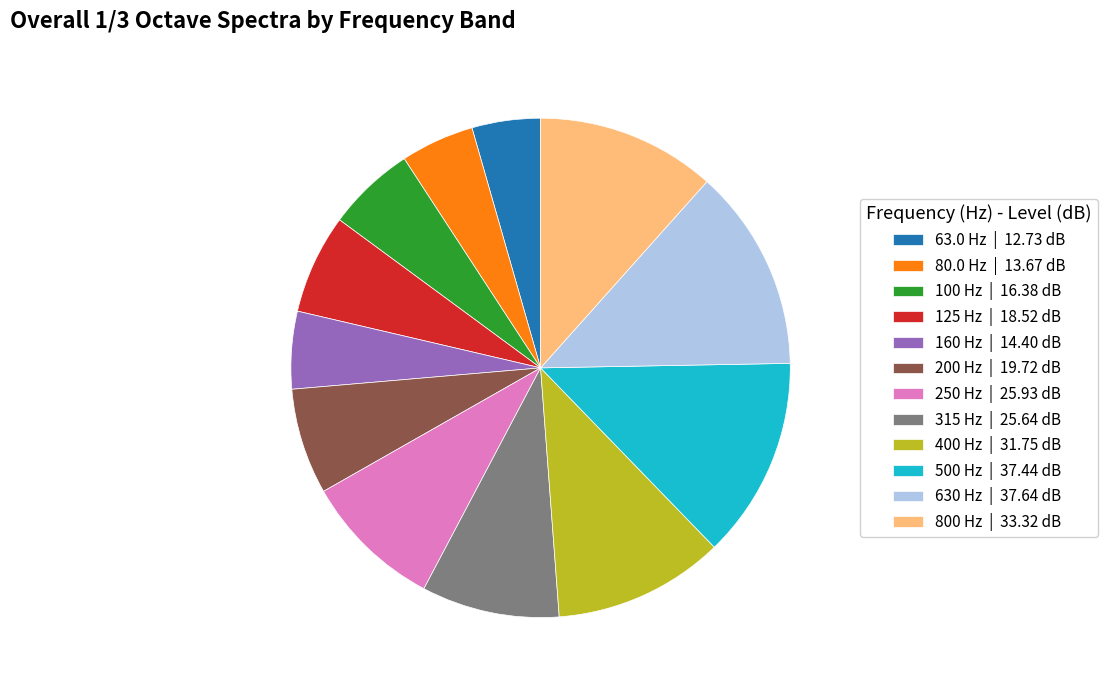

True or false: 630 Hz | 37.64 dB accounts for 1% of the total.

False